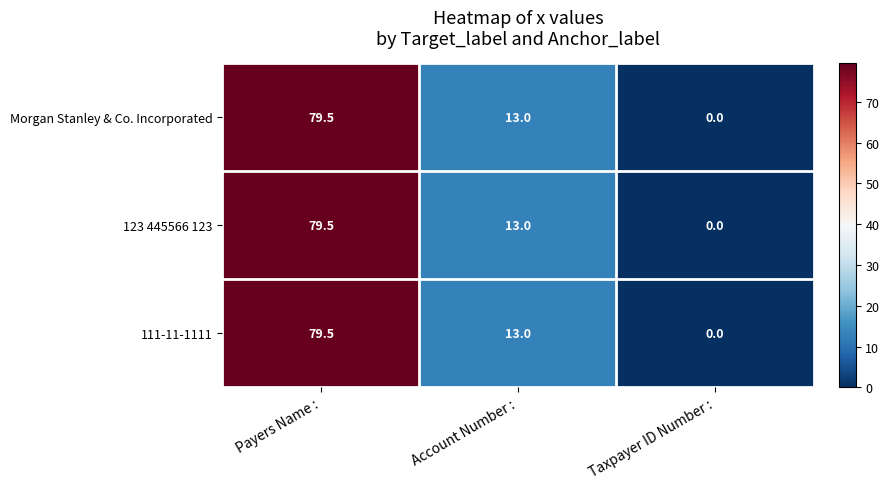

Which label corresponds to the smallest value in the chart?

Taxpayer ID Number :